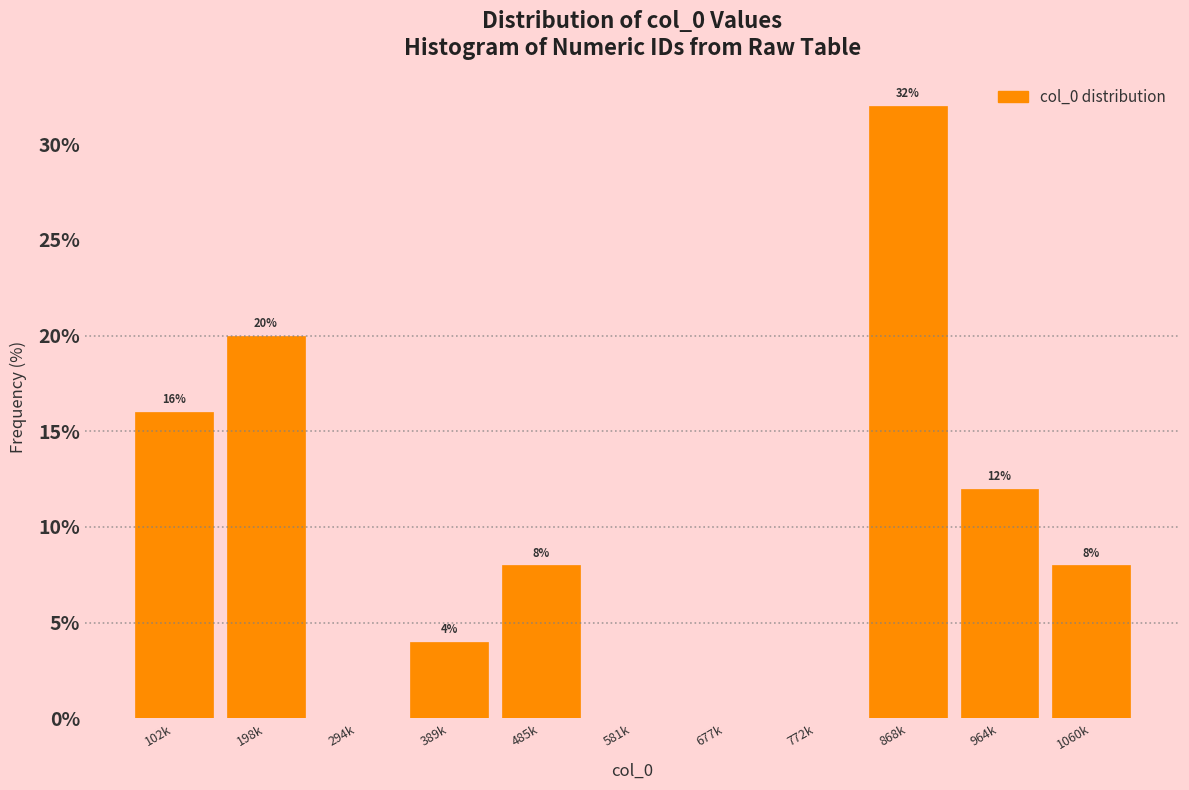

Reading left to right, list all the values displayed in this chart.

102k=16	198k=20	294k=0	389k=4	485k=8	581k=0	677k=0	772k=0	868k=32	964k=12	1060k=8